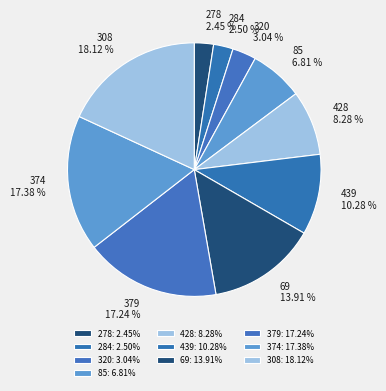

Combined, do 439 and 278 account for over 50%?

No